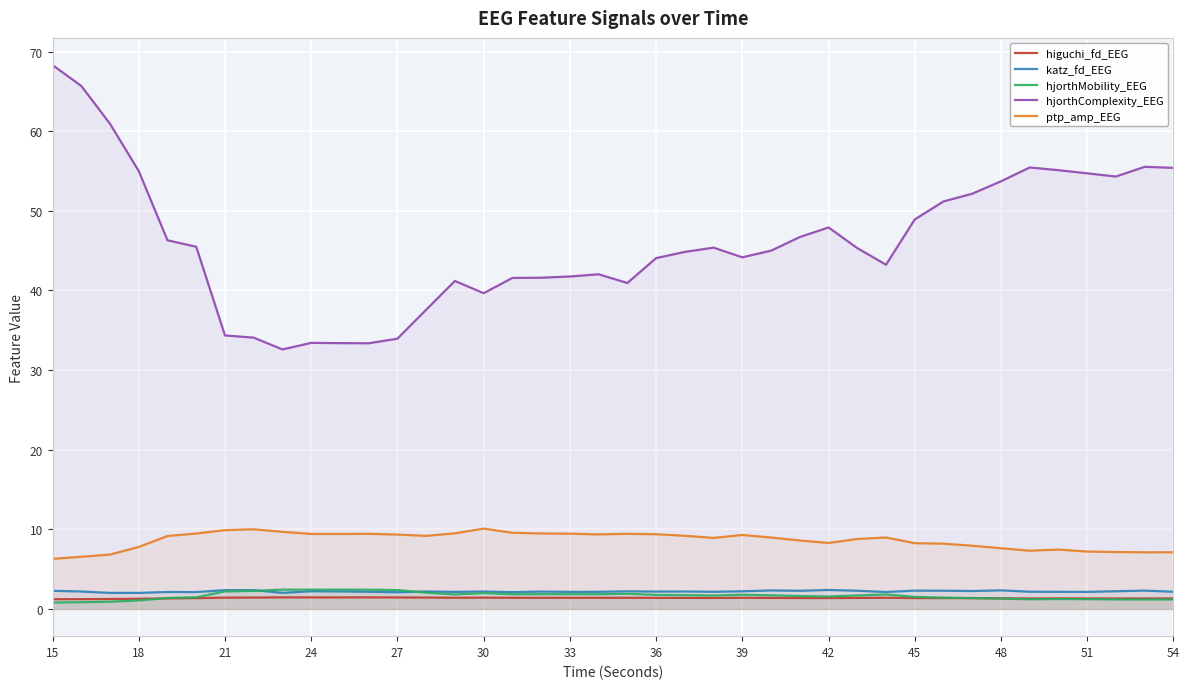

Which series changed the most between 18 and 21?

hjorthComplexity_EEG